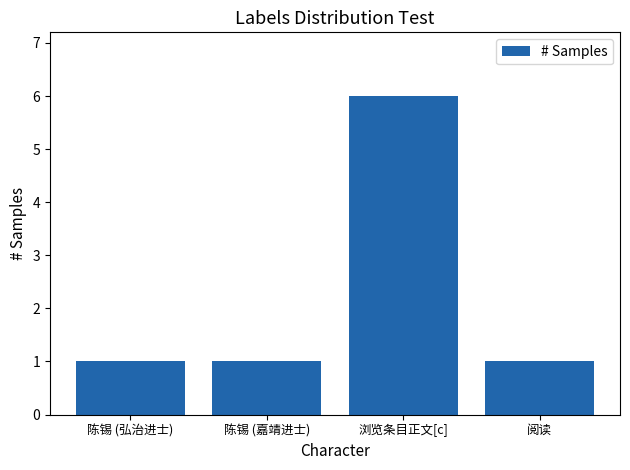

Which has a higher value, 浏览条目正文[c] or 陈锡 (嘉靖进士)?

浏览条目正文[c]